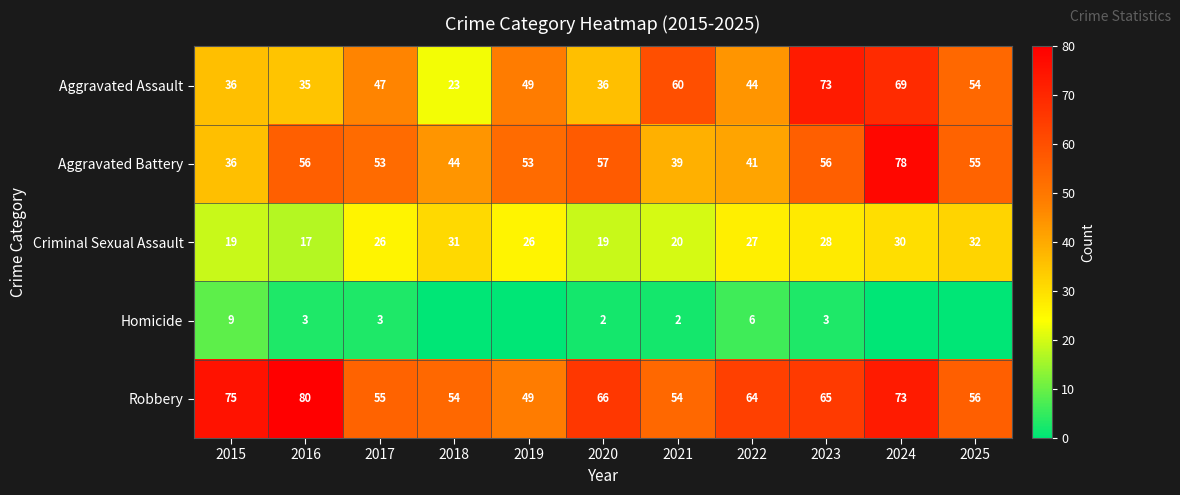

At which label is Aggravated Assault closest to 48?

2017